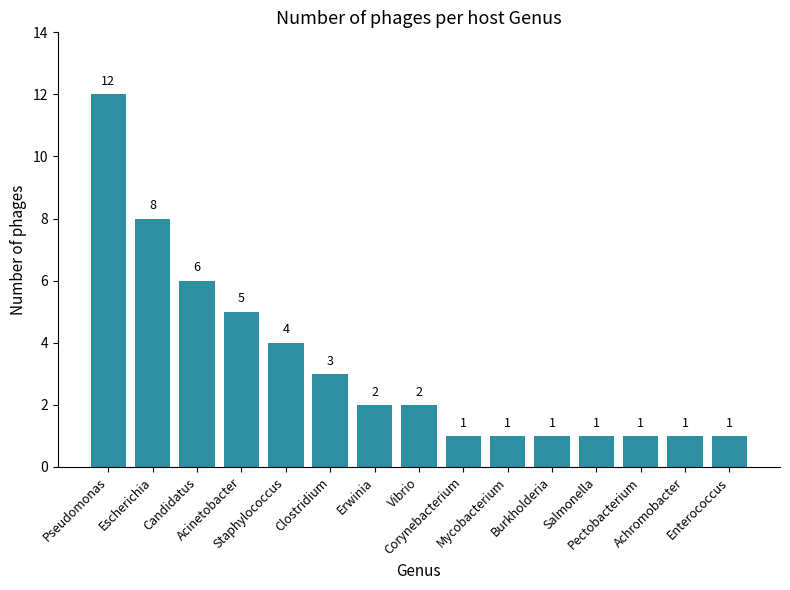

What is the sum of all values?

49